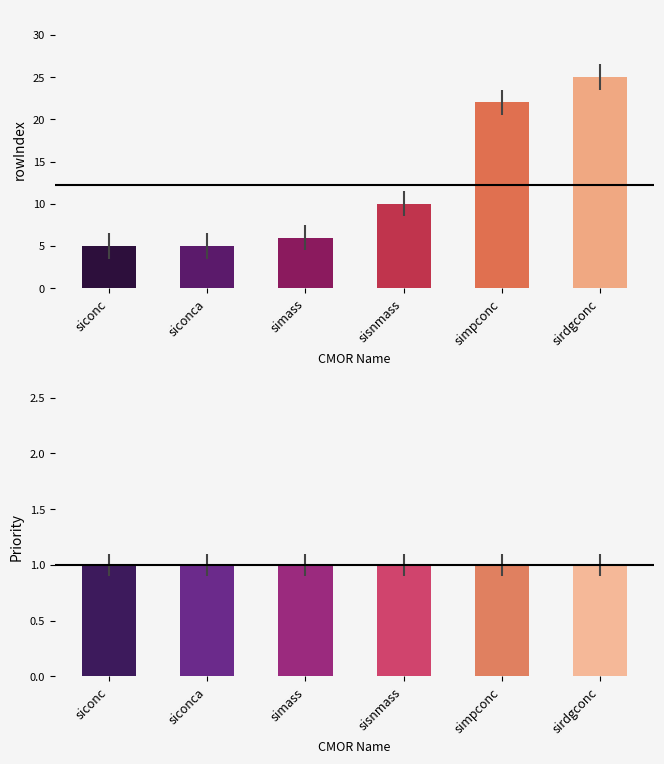

At which category is the sum across all series the highest?

sirdgconc